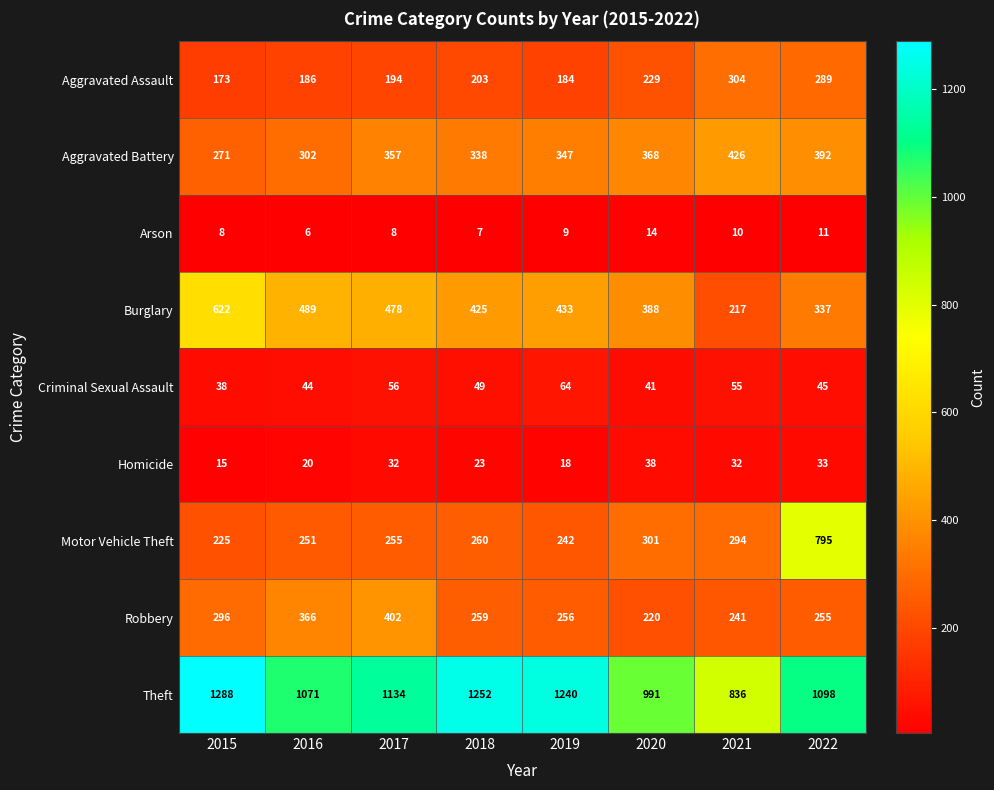

The Motor Vehicle Theft series shows 366 at 2018. True or false?

False